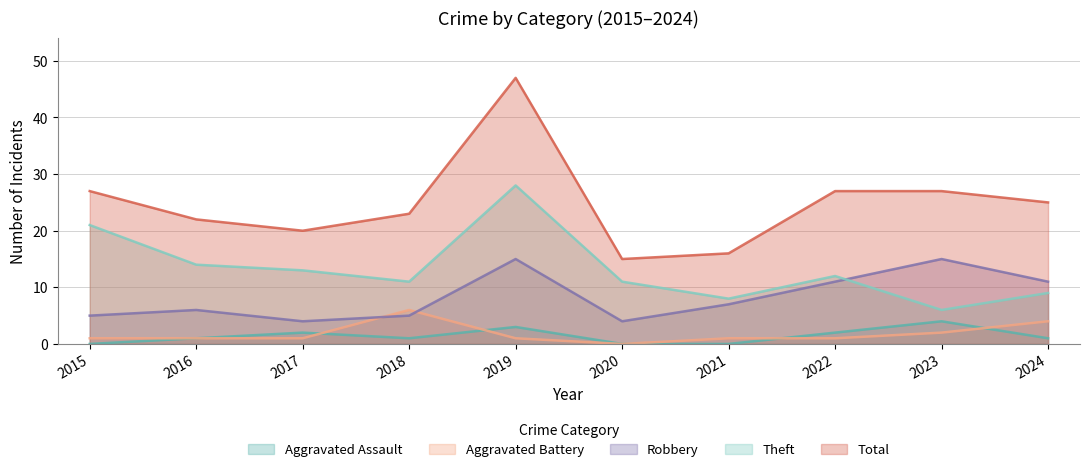

Between 2017 and 2020, which is larger?

2017